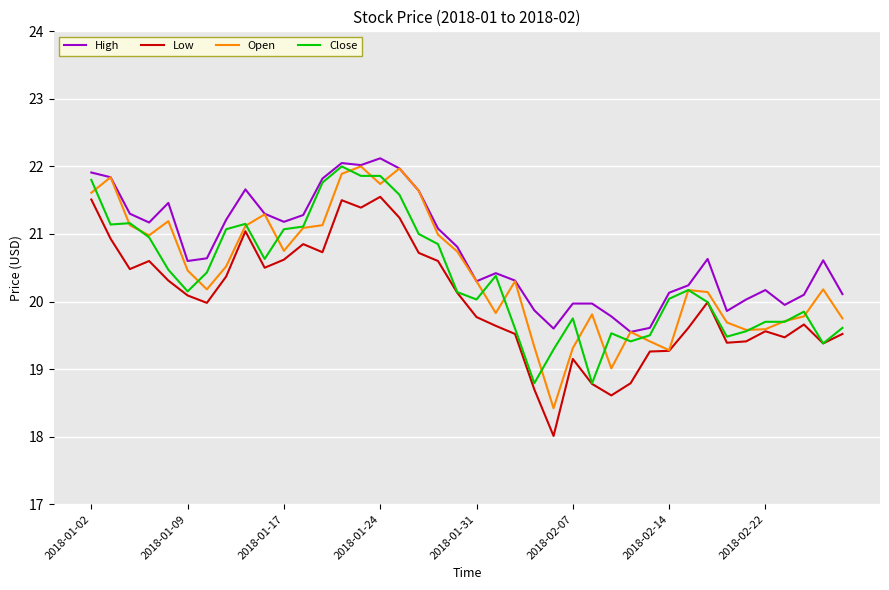

What is the difference between the second highest and second lowest values in the Close series?

3.1